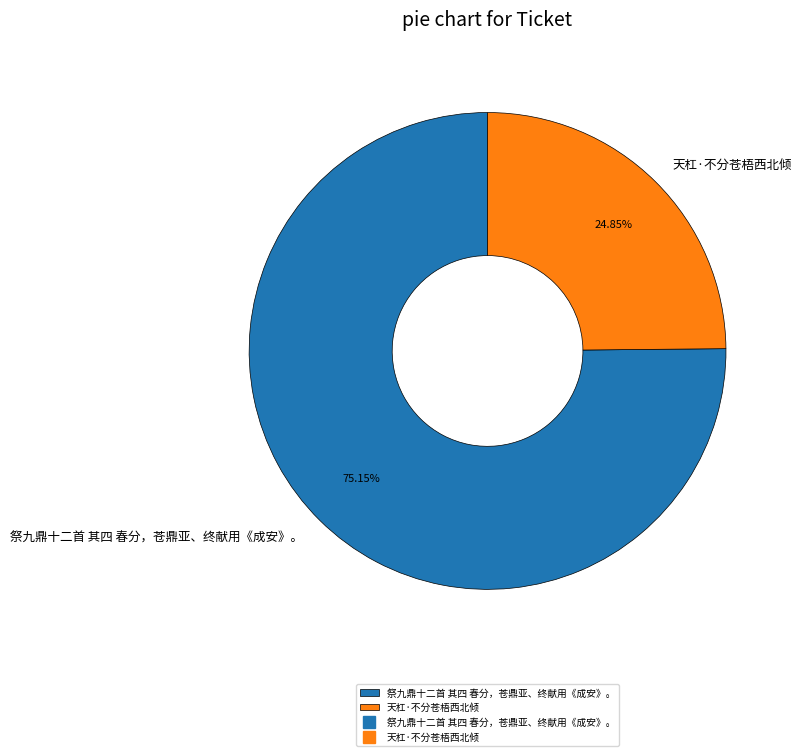

Does 祭九鼎十二首 其四 春分，苍鼎亚、终献用《成安》。 represent more than half of the total?

Yes